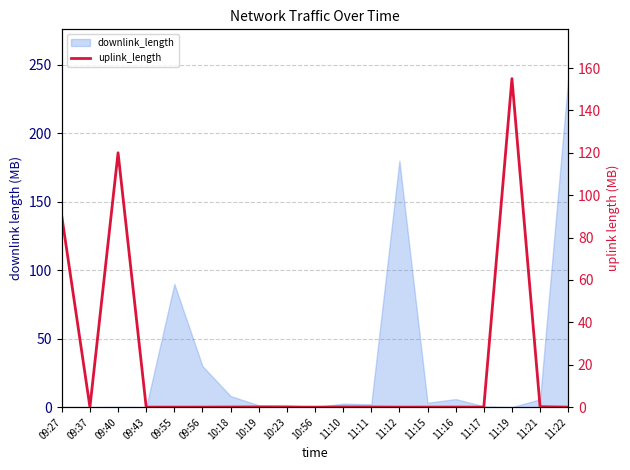

What position from the left is 11:19?

17